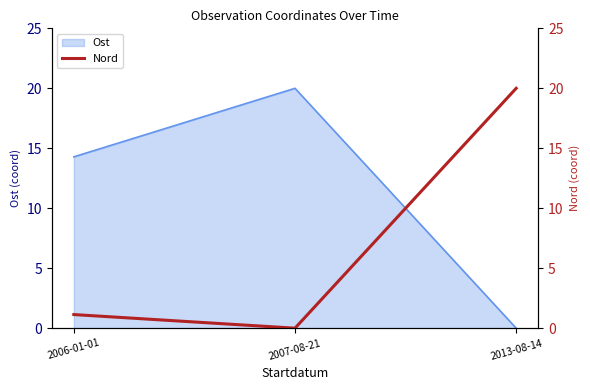

Is it true that the value at 2013-08-14 is 27.8?

False